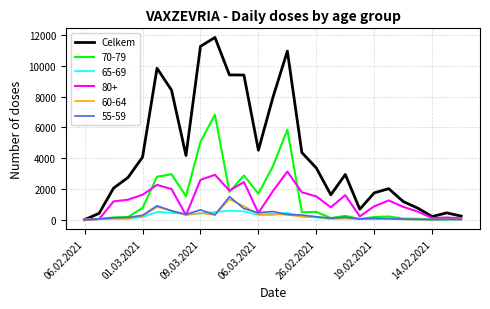

Which series has the largest total across all categories?

Celkem